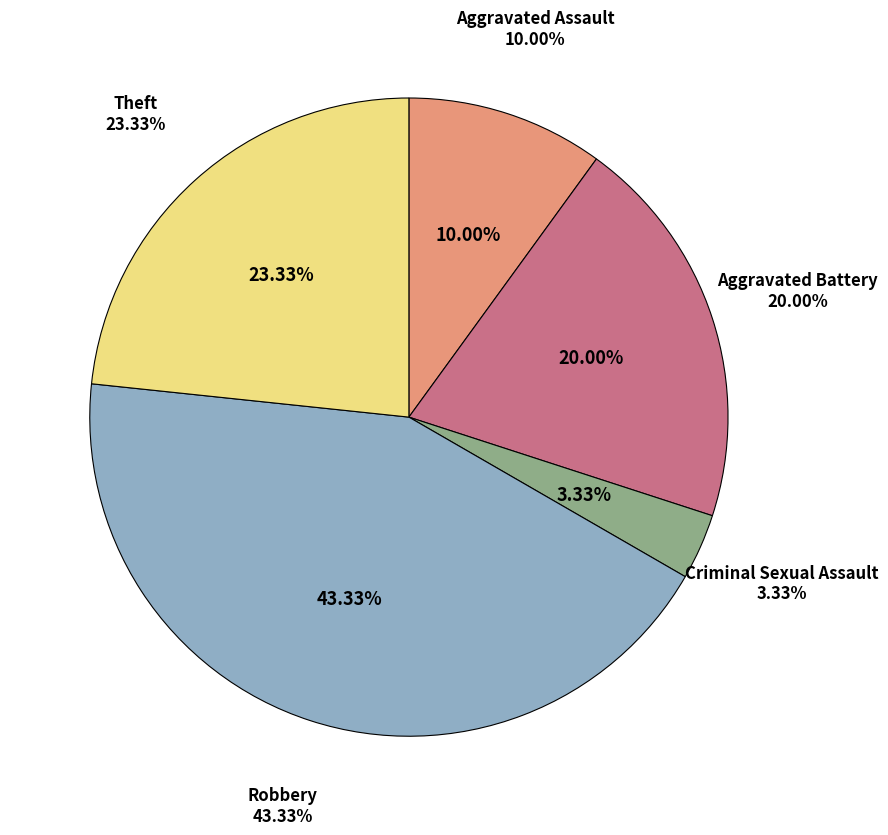

Which category has the biggest portion of the pie?

Robbery